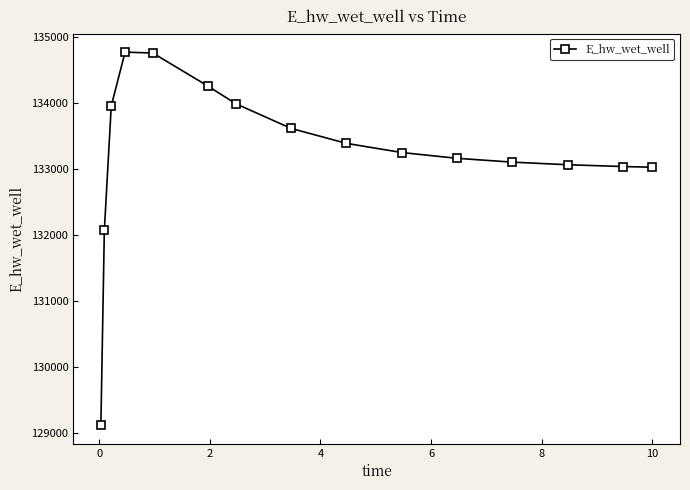

What is the difference between the maximum and minimum values?

5643.0